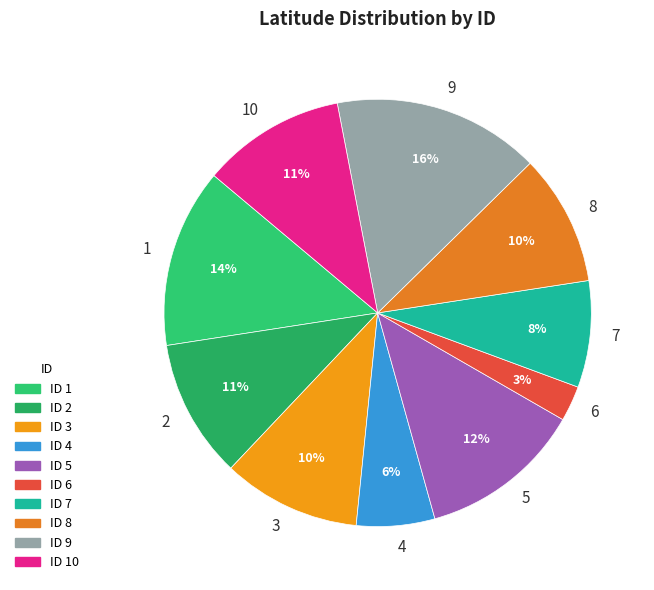

Does 10 account for over 50% of the chart?

No